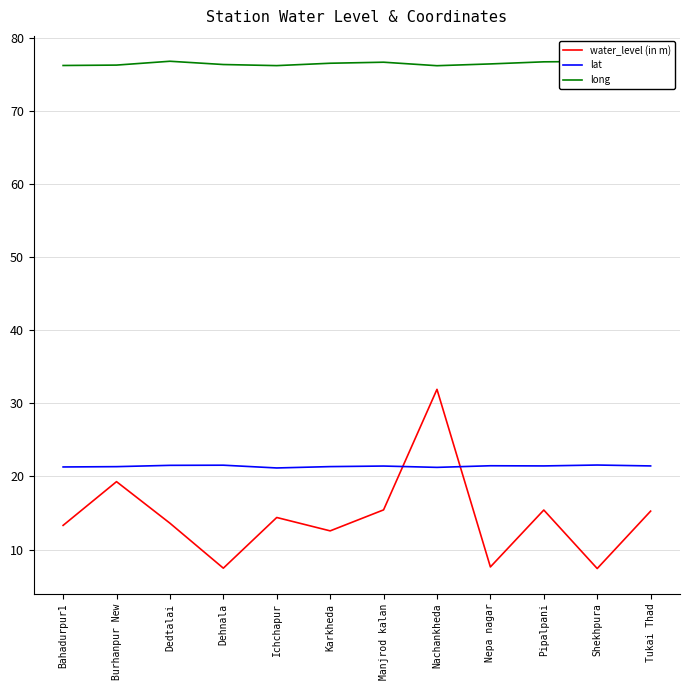

What is the difference between the maximum and minimum values in the water_level (in m) series?

24.5